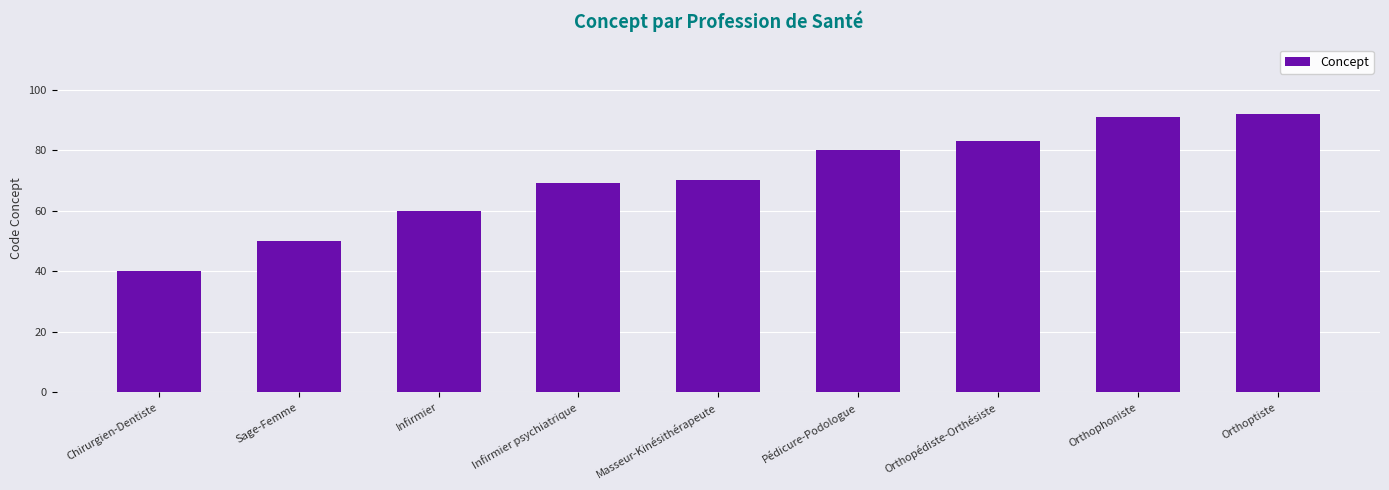

Reading left to right, what are all the values shown in this chart?

Chirurgien-Dentiste=40	Sage-Femme=50	Infirmier=60	Infirmier psychiatrique=69	Masseur-Kinésithérapeute=70	Pédicure-Podologue=80	Orthopédiste-Orthésiste=83	Orthophoniste=91	Orthoptiste=92